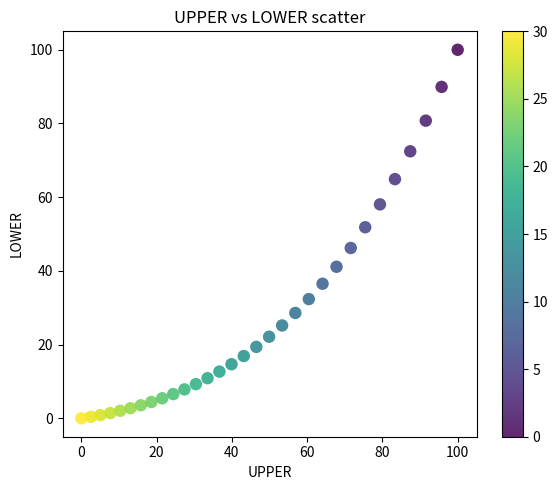

What is the range of X values (max minus min)?

100.0